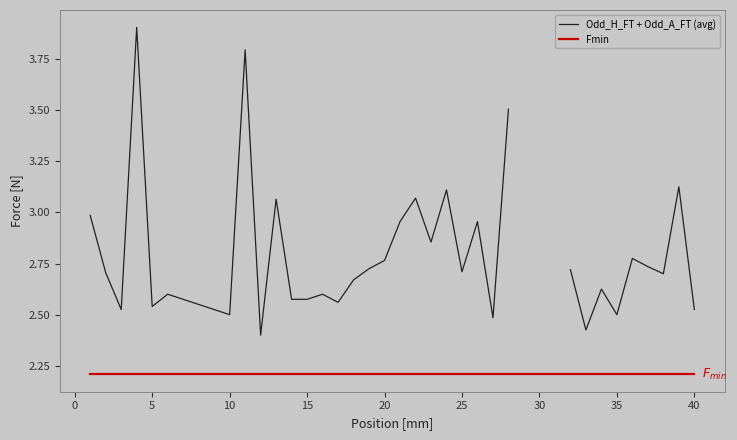

True or false: Fmin and Odd_H_FT + Odd_A_FT (avg) cross at least once.

False